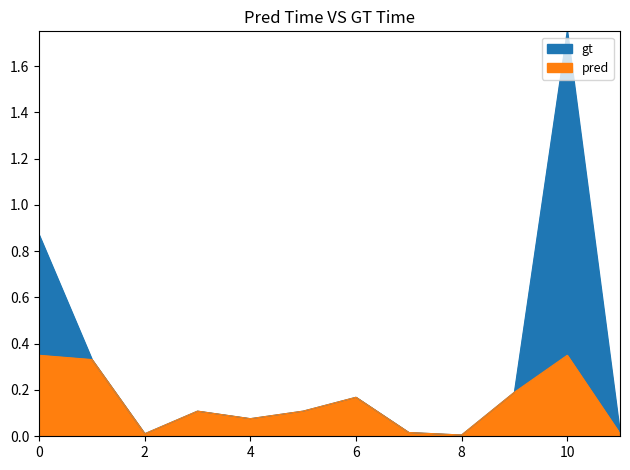

How many interior local peaks (higher than both neighbors) does the data have?

3